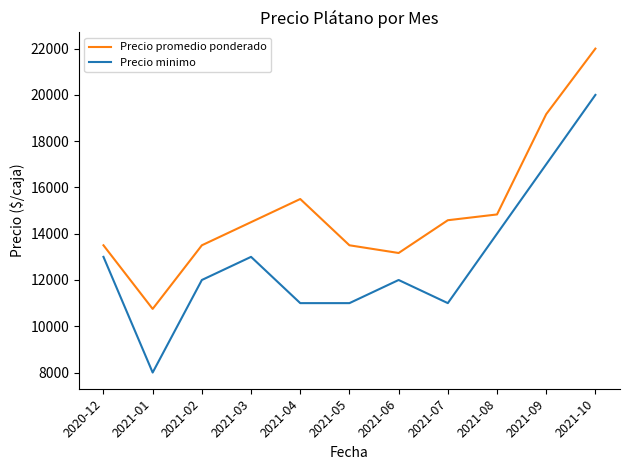

What is the maximum value for Precio minimo?

20000